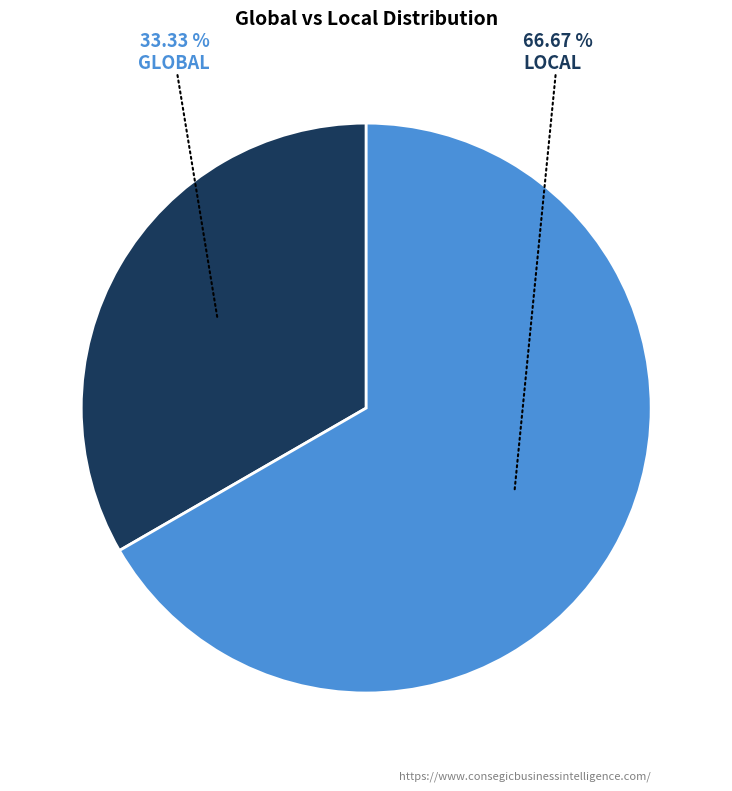

To the nearest percent, what is the average slice percentage?

50%